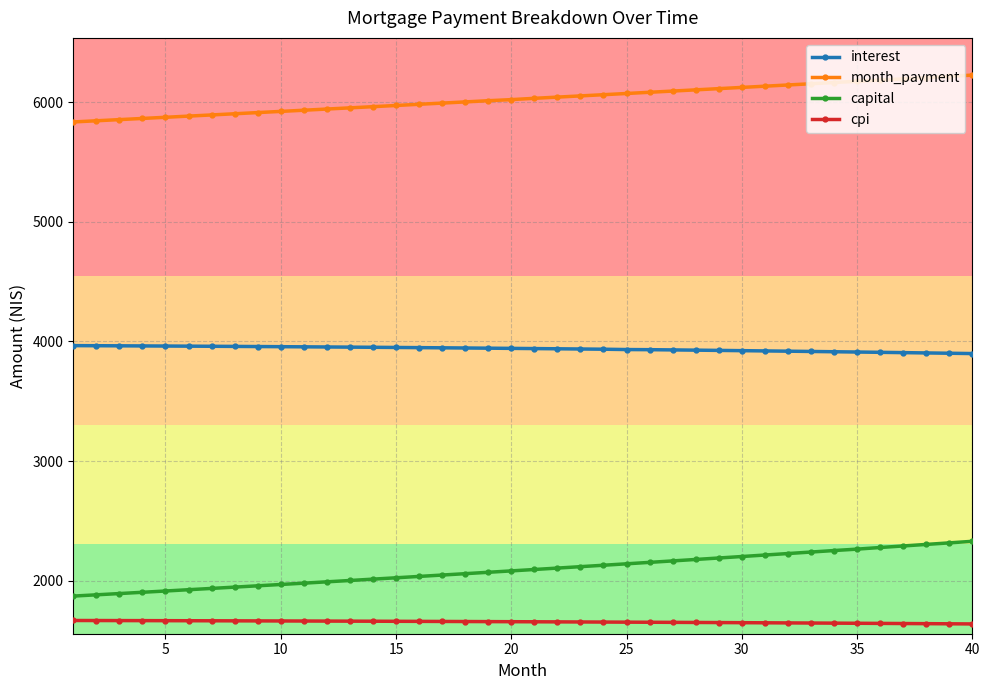

At how many categories does at least one series exceed 5241?

40